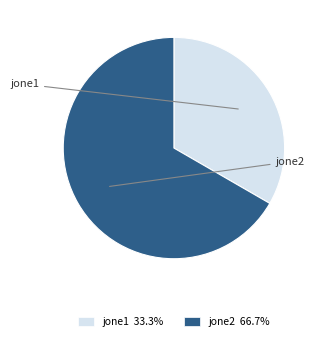

Between jone1 and jone2, which is larger?

jone2